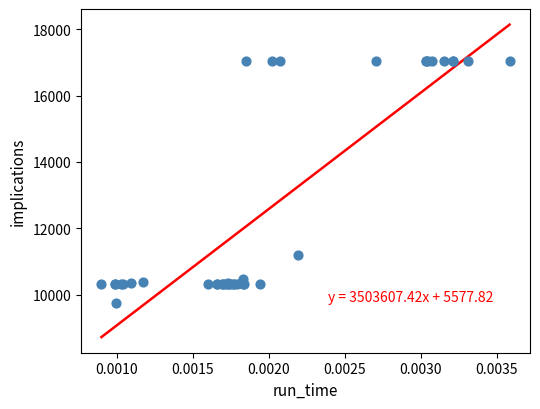

What Y value in the scatter plot is closest to 13392?

11201